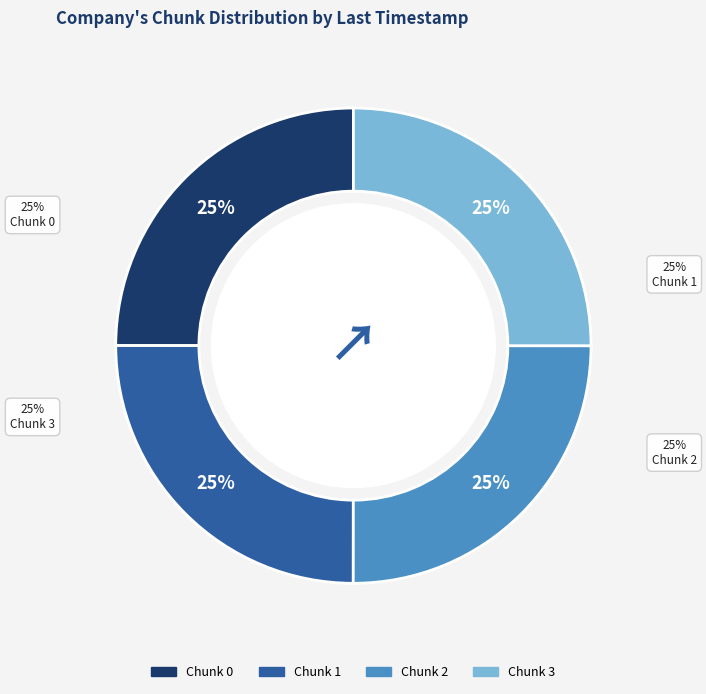

Is 0 the majority of the pie?

No